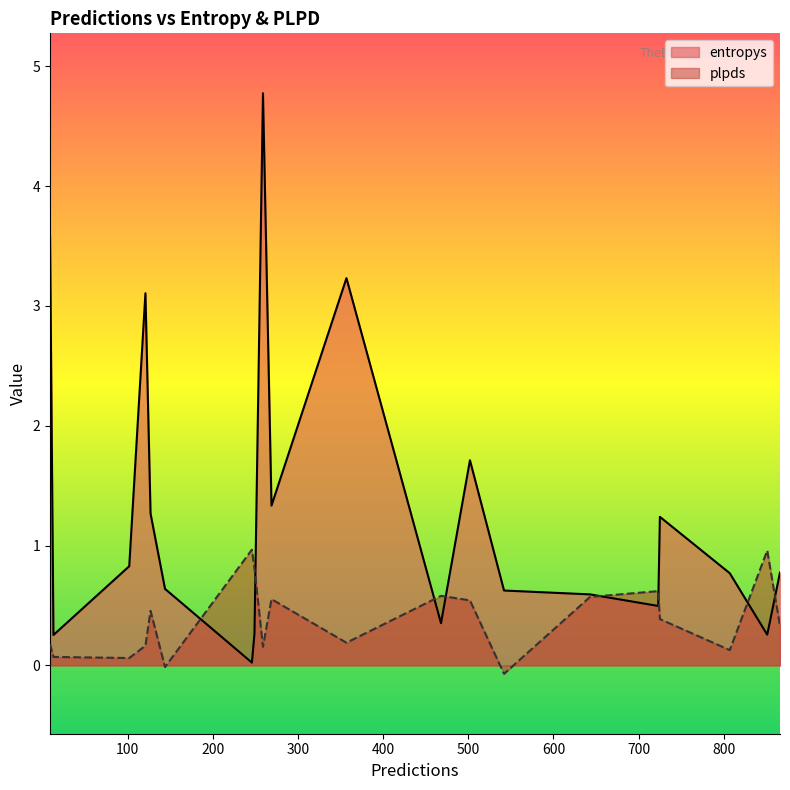

Which series has the widest spread of values?

entropys